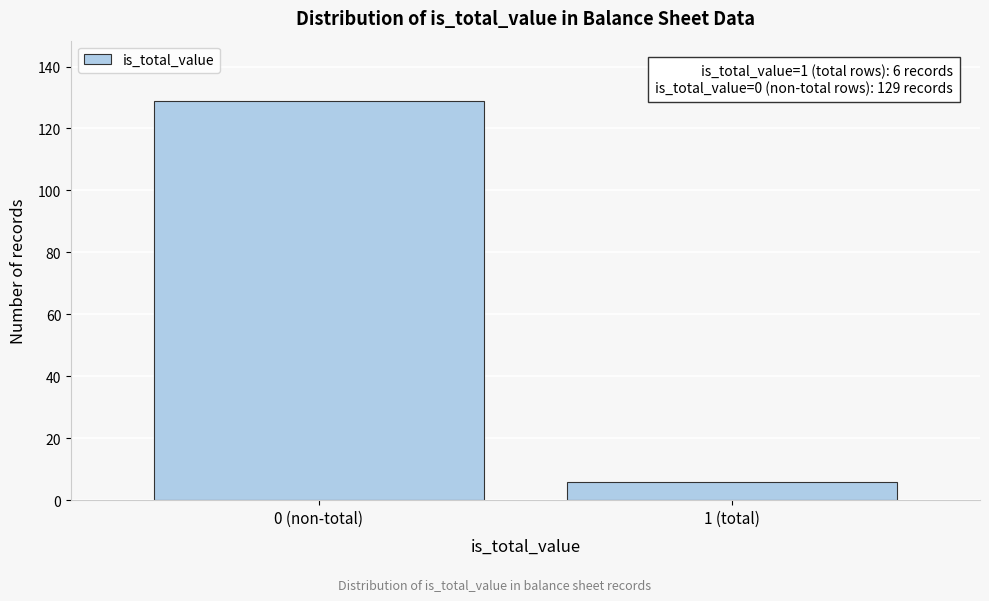

Reading left to right, transcribe all the data shown in this chart.

129	6